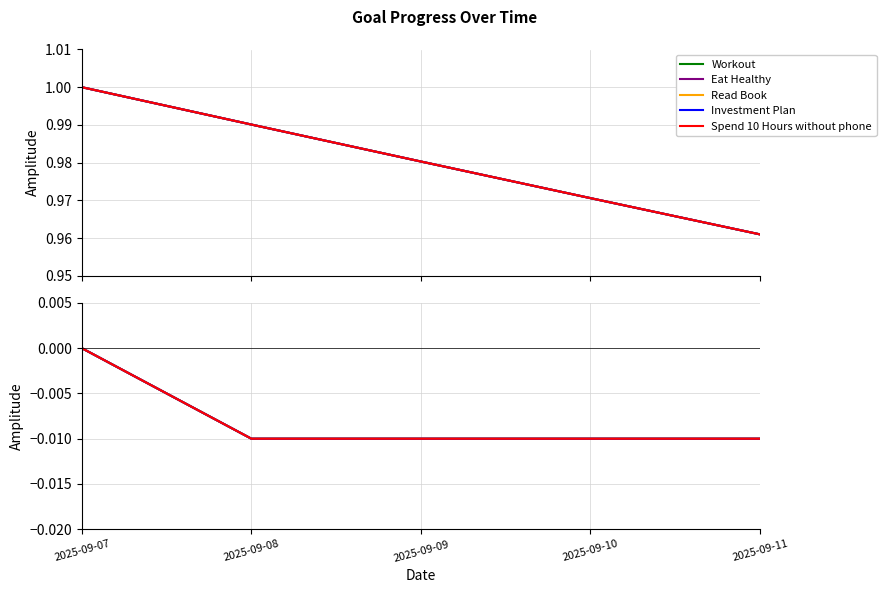

Where is Investment Plan nearest to the value 0?

2025-09-07